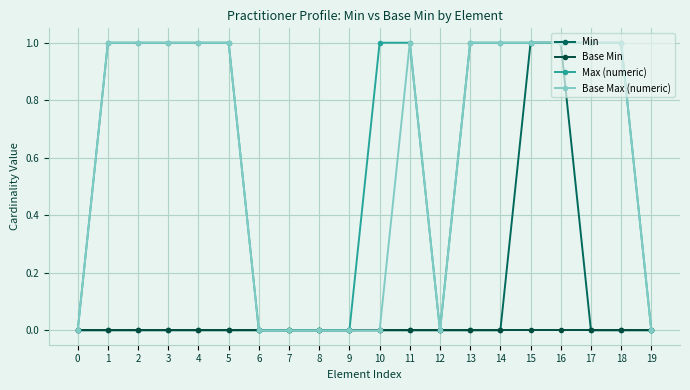

Which has a higher value, 3 or 0?

3